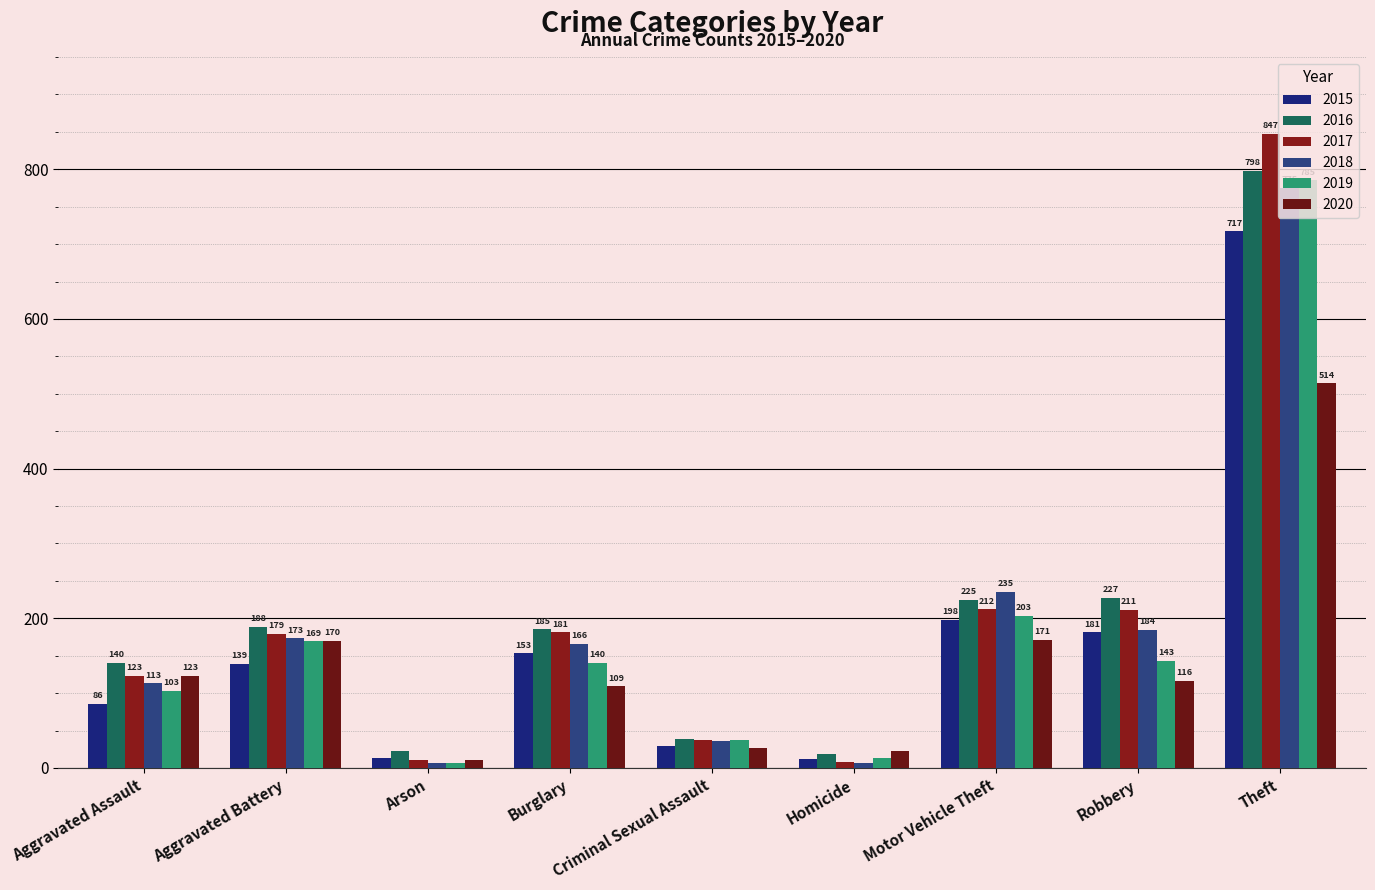

The value of 2019 at Aggravated Battery is 169. True or false?

True